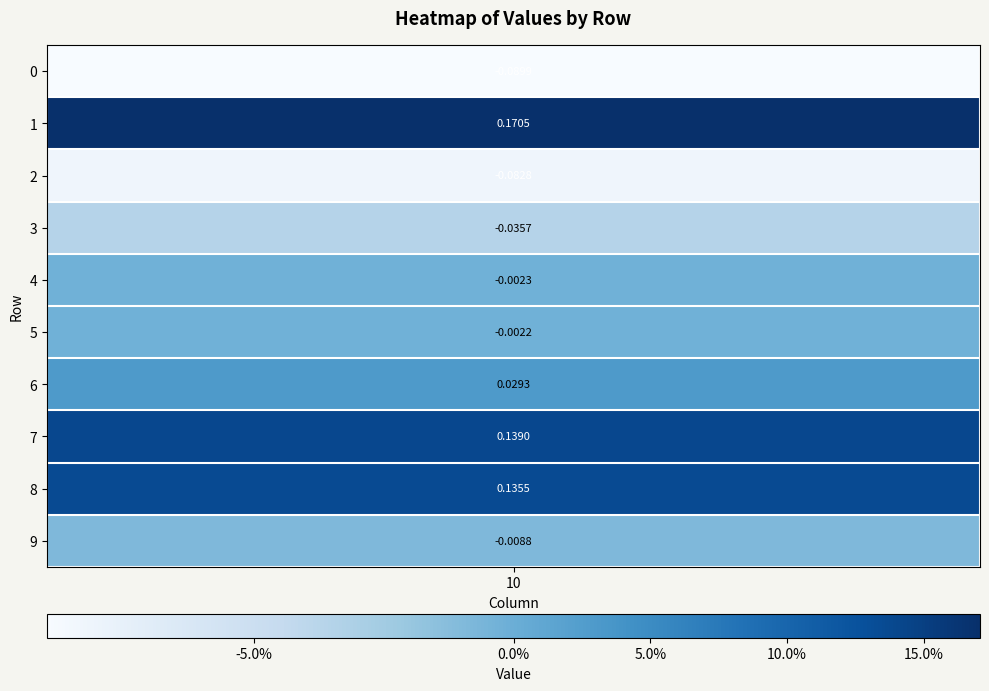

What is the change in value from 5 to 7?

+0.1